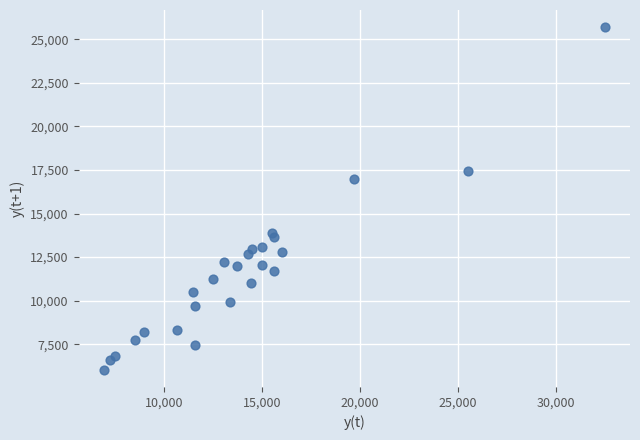

What Y value in the scatter plot is closest to 15865?

16968.3